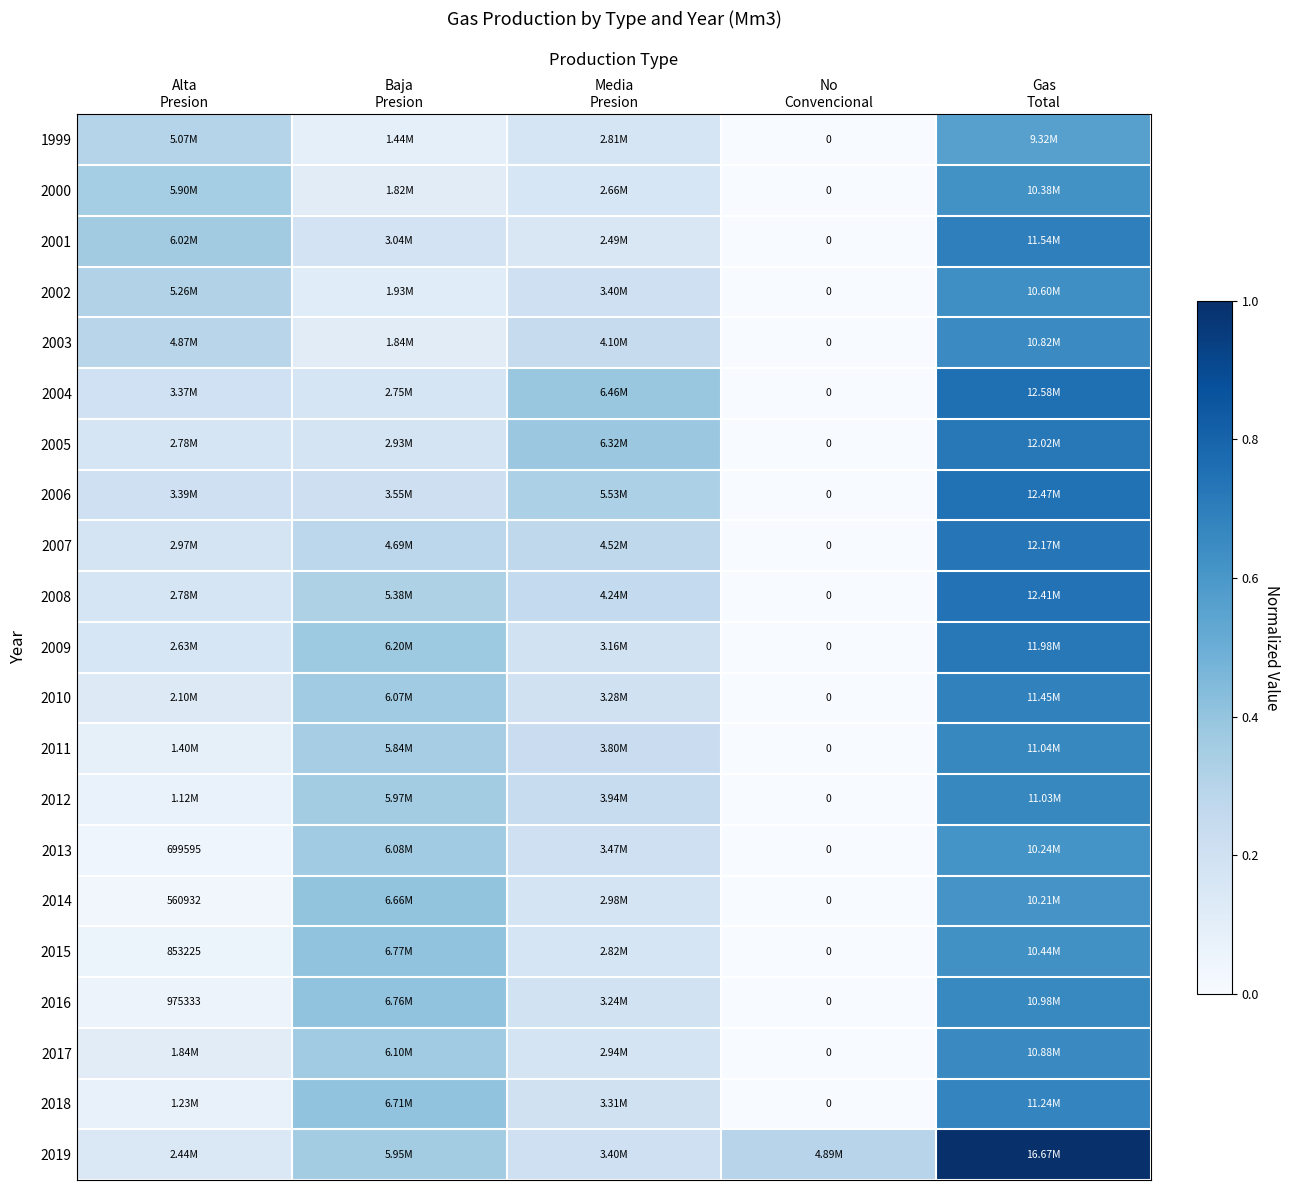

At which category is the sum across all series the highest?

Gas
Total